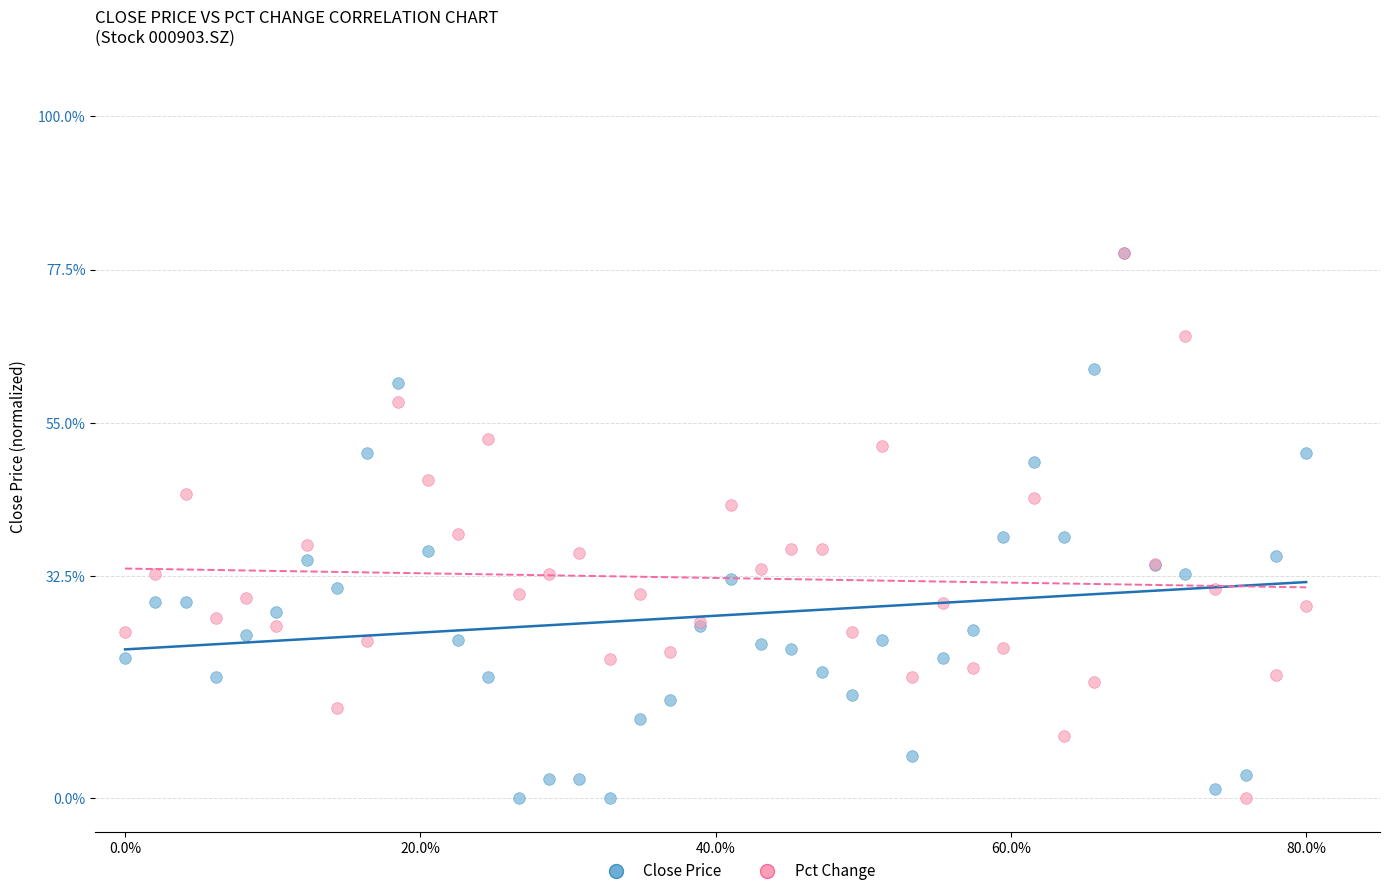

What are all the series names shown in the legend?

Close Price, Pct Change